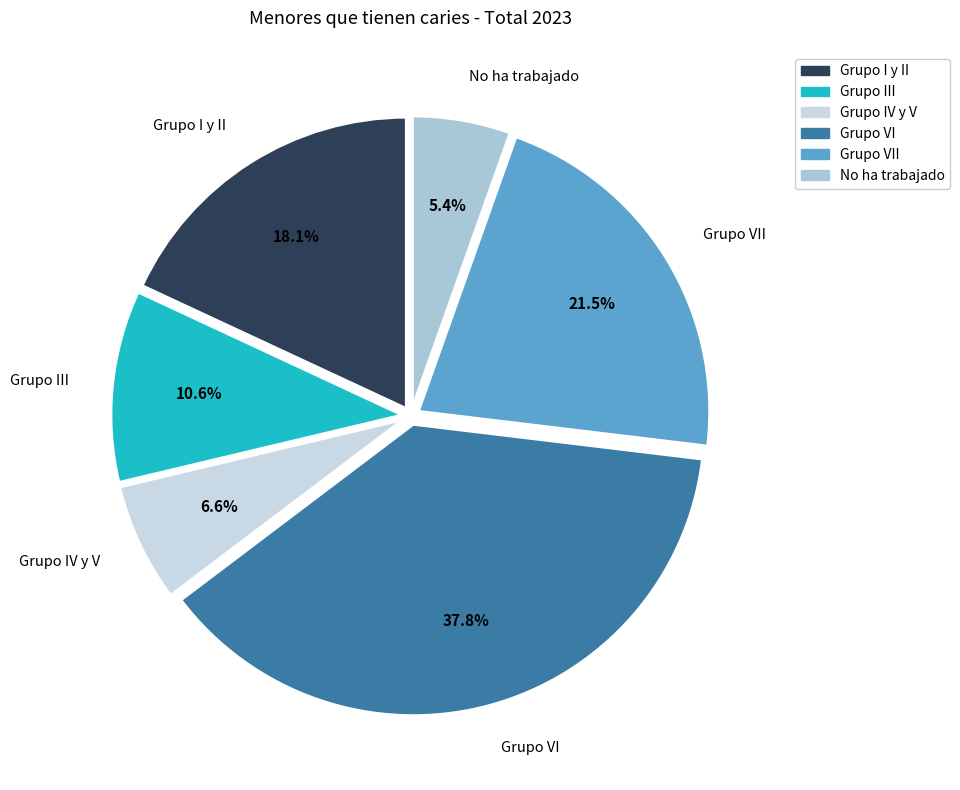

What portion of the pie excludes Grupo IV y V?

93.4%